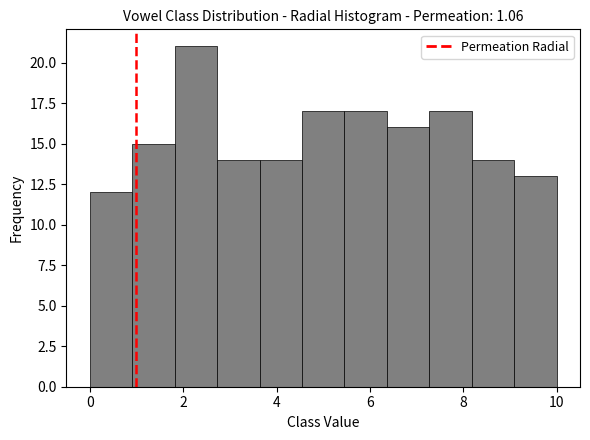

Which range on the x-axis has the tallest bar?

1.8 to 2.8